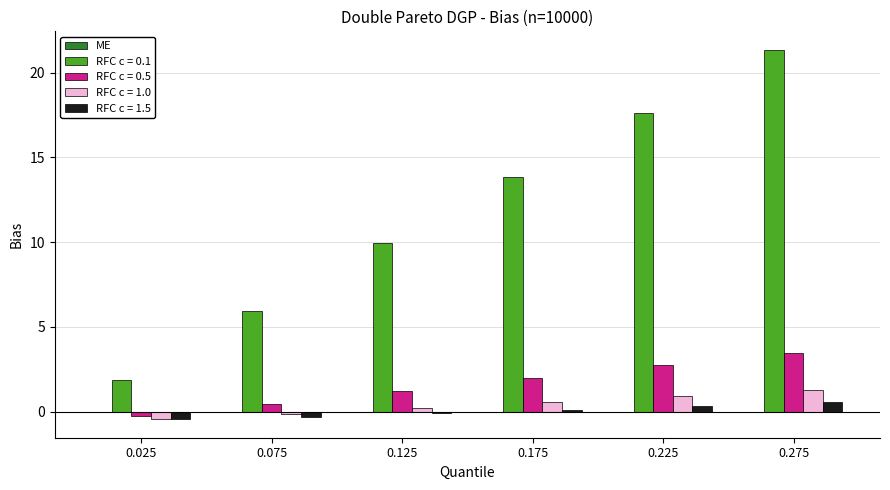

At which category is the sum across all series the highest?

0.275